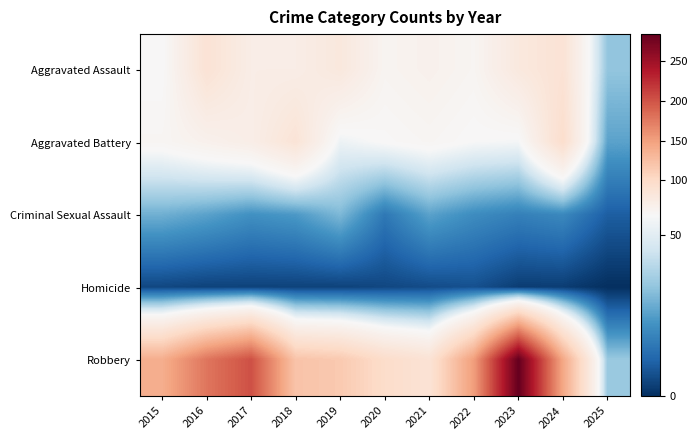

Which series has the largest total across all categories?

Robbery